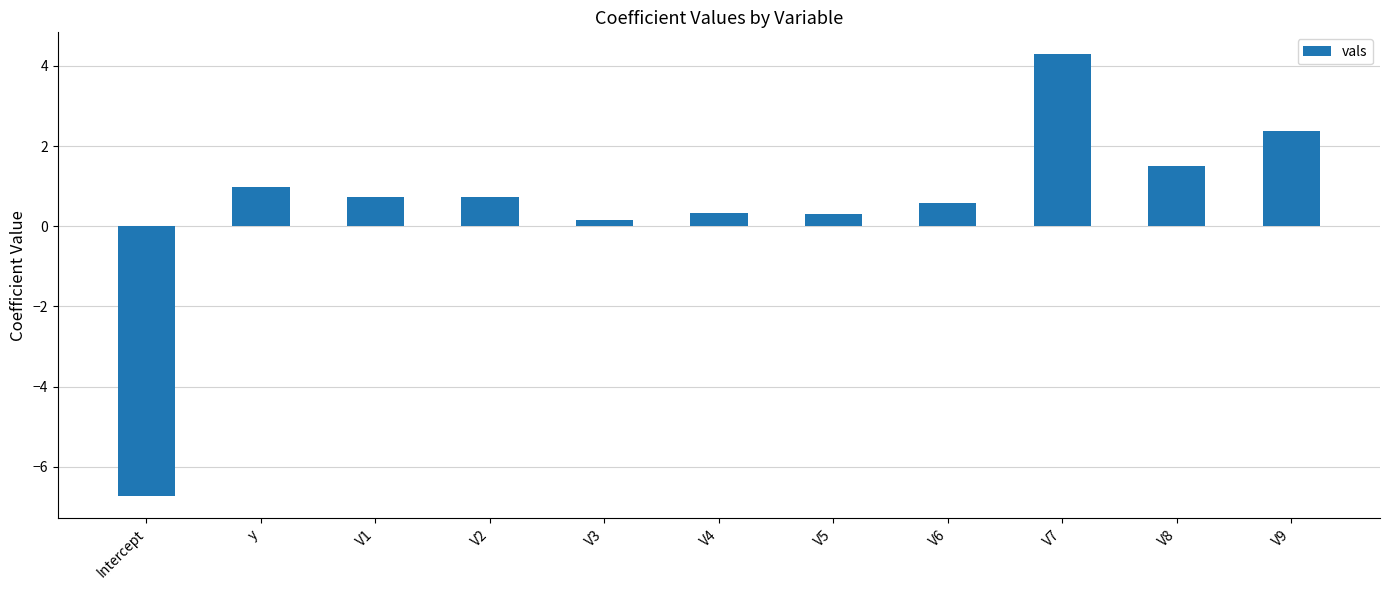

Where does the data first go above 0?

y